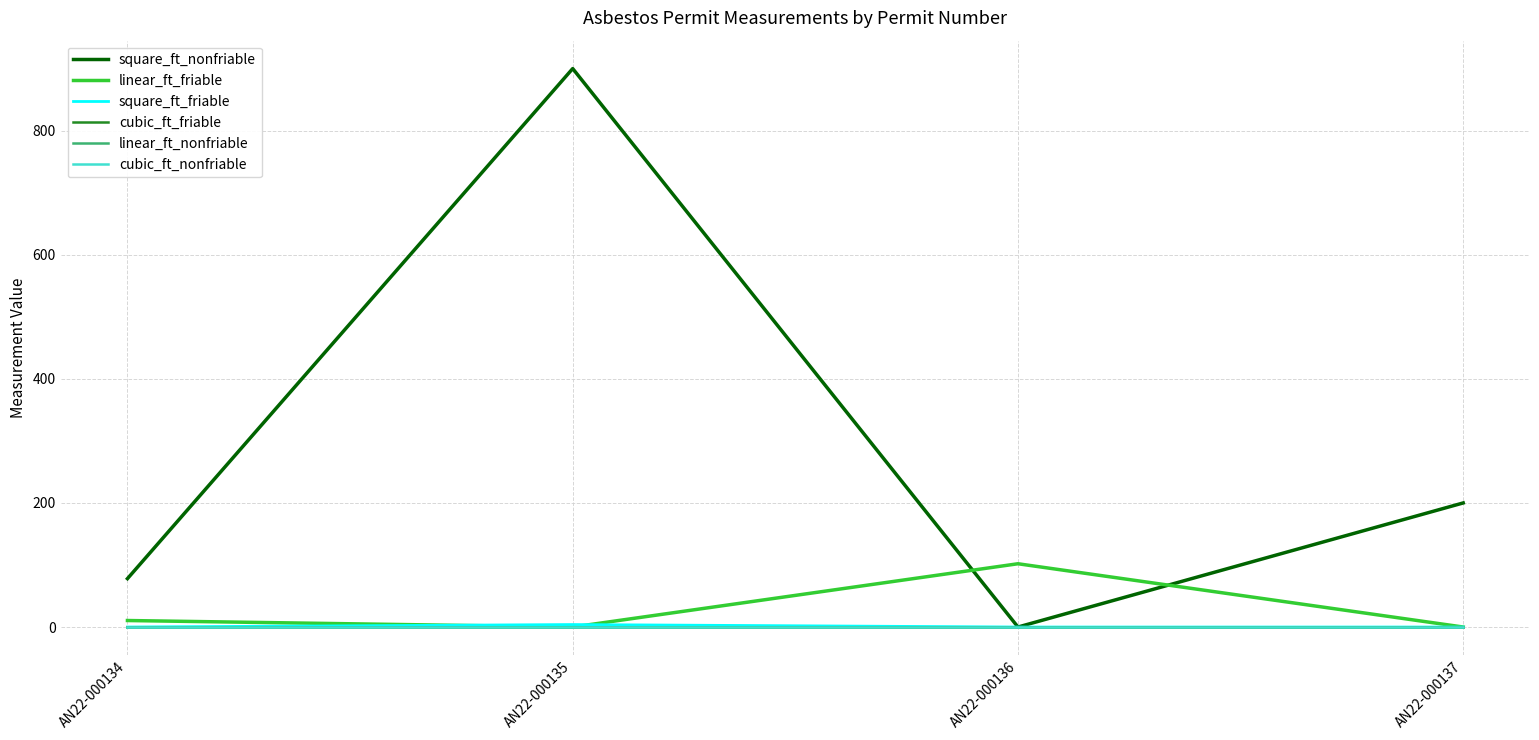

Does the chart display data point markers on the line(s)?

No